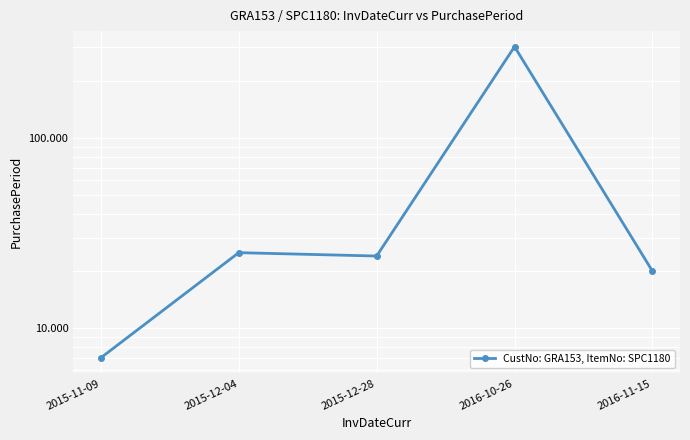

Rank the categories by value from lowest to highest.

2015-11-09, 2016-11-15, 2015-12-28, 2015-12-04, 2016-10-26